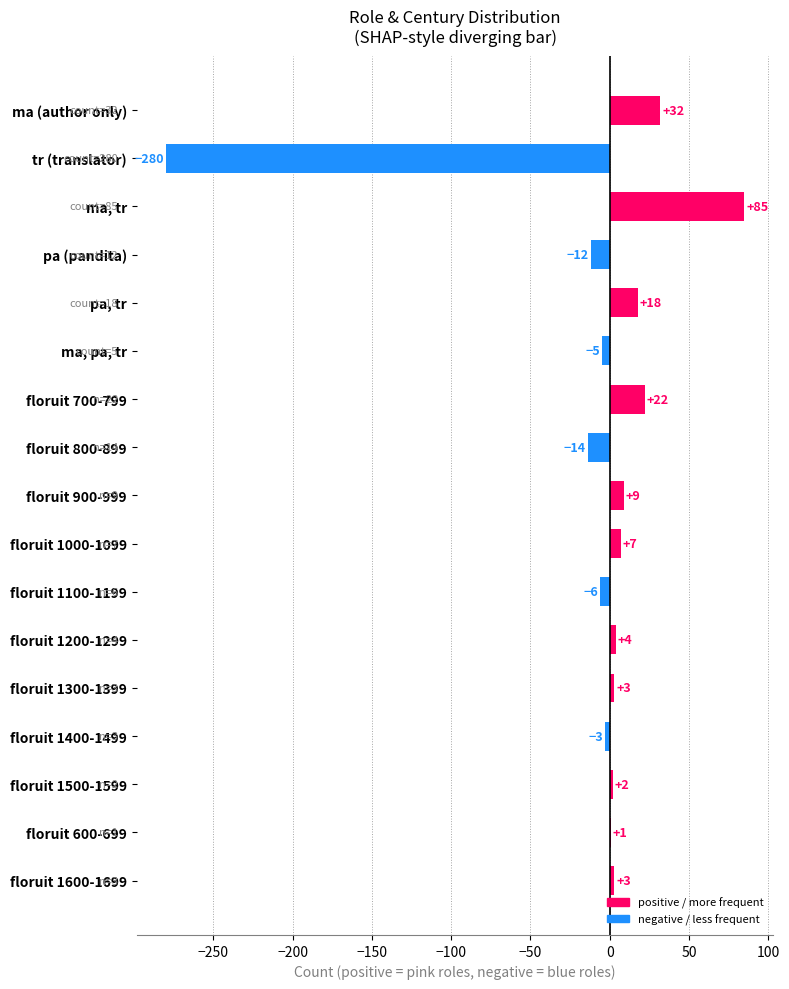

Reading top to bottom, transcribe all the data shown in this chart.

ma (author only)=32	tr (translator)=-280	ma, tr=85	pa (pandita)=-12	pa, tr=18	ma, pa, tr=-5	floruit 700-799=22	floruit 800-899=-14	floruit 900-999=9	floruit 1000-1099=7	floruit 1100-1199=-6	floruit 1200-1299=4	floruit 1300-1399=3	floruit 1400-1499=-3	floruit 1500-1599=2	floruit 600-699=1	floruit 1600-1699=3